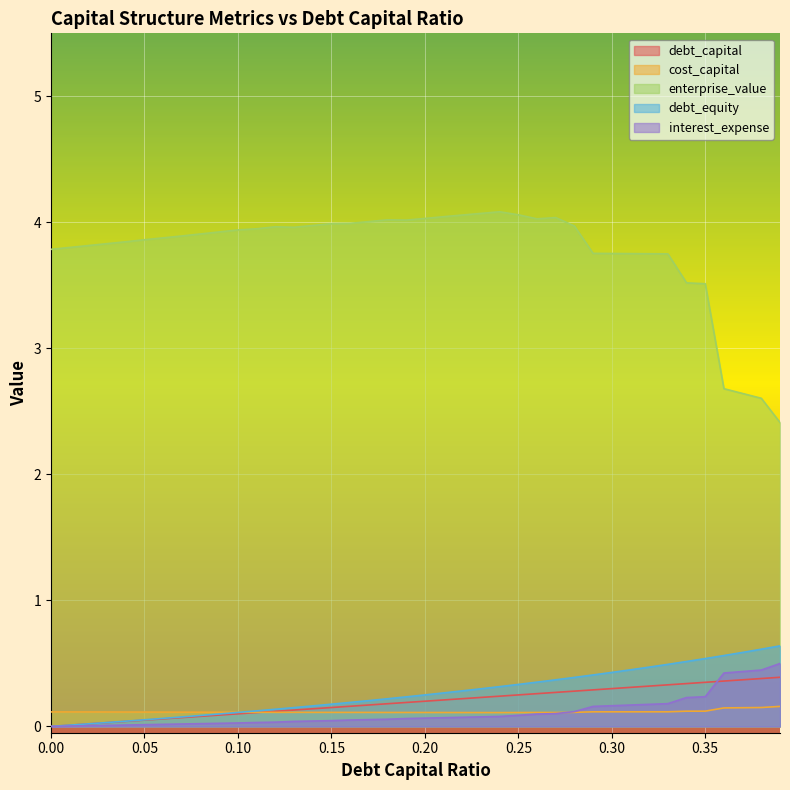

Rank the series at 0.04 from lowest to highest value.

interest_expense, debt_capital, debt_equity, cost_capital, enterprise_value